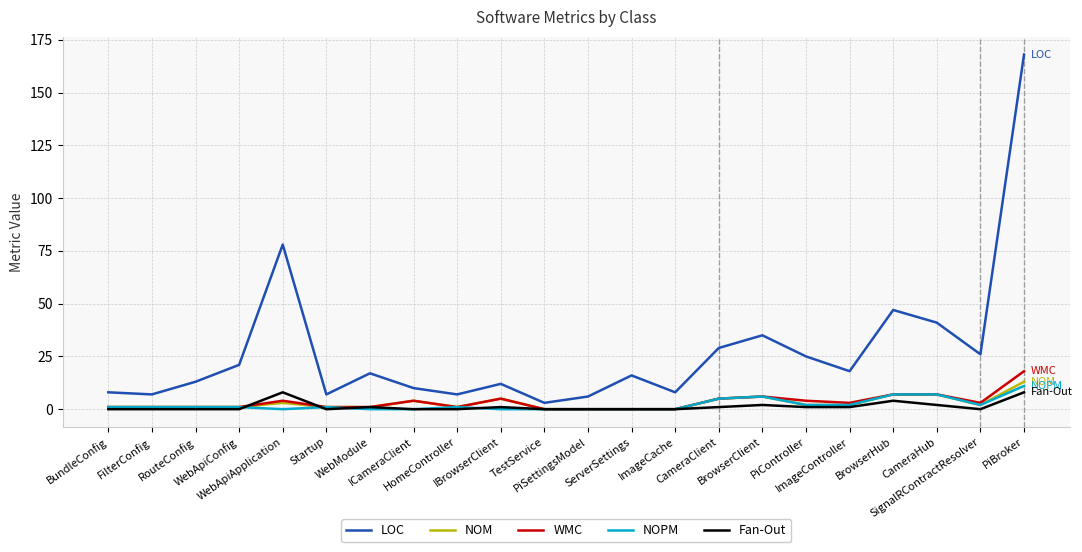

True or false: LOC has more than 0 points higher than both neighbors.

True